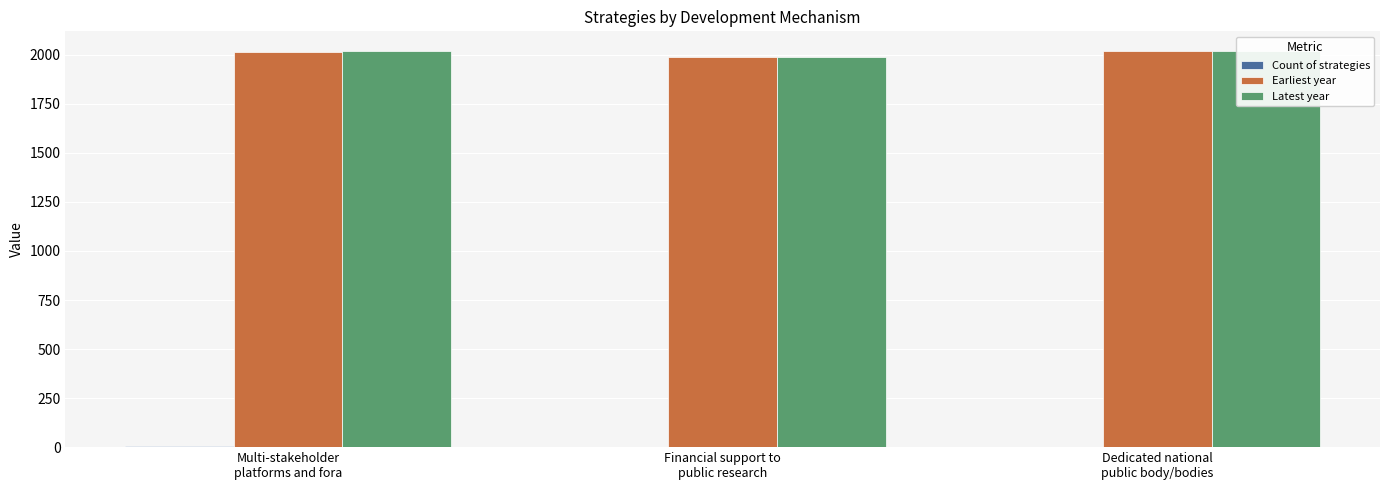

How many bars are there in each group?

3